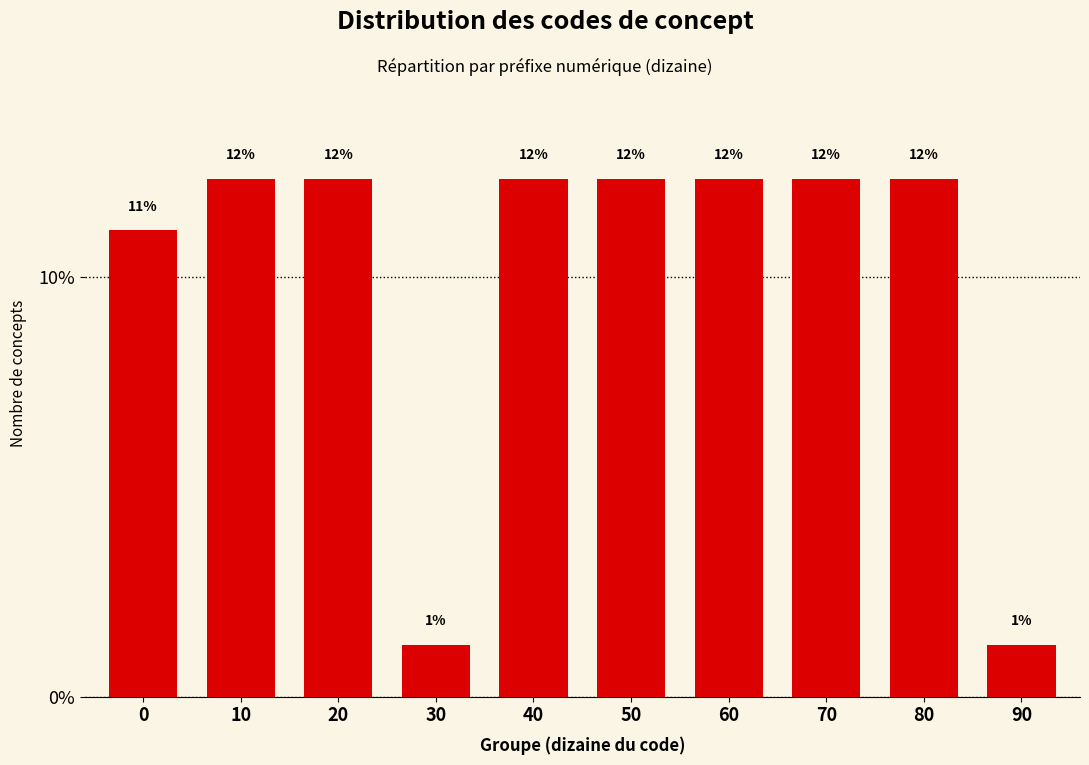

How many bars are there in total?

10